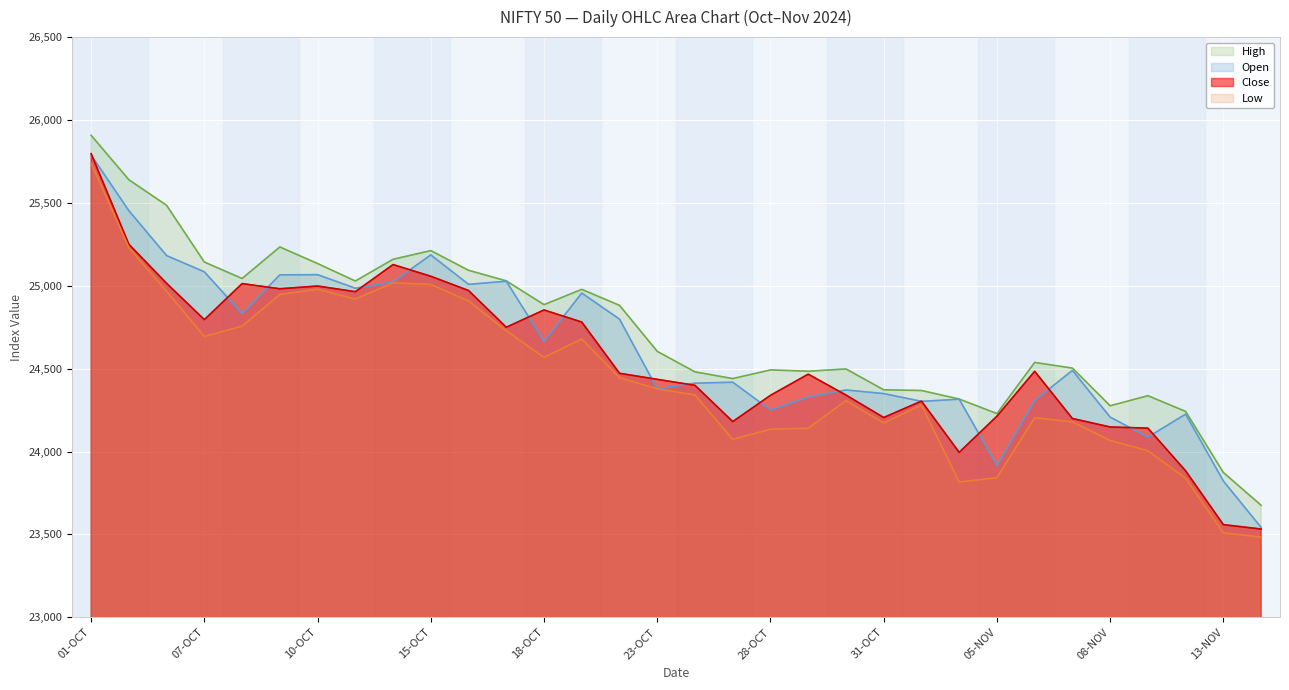

List the labels in order of Open value, smallest first.

14-NOV, 13-NOV, 05-NOV, 11-NOV, 08-NOV, 12-NOV, 28-OCT, 01-NOV, 06-NOV, 04-NOV, 29-OCT, 31-OCT, 30-OCT, 23-OCT, 24-OCT, 25-OCT, 07-NOV, 18-OCT, 22-OCT, 08-OCT, 21-OCT, 11-OCT, 16-OCT, 14-OCT, 17-OCT, 09-OCT, 10-OCT, 07-OCT, 04-OCT, 15-OCT, 03-OCT, 01-OCT